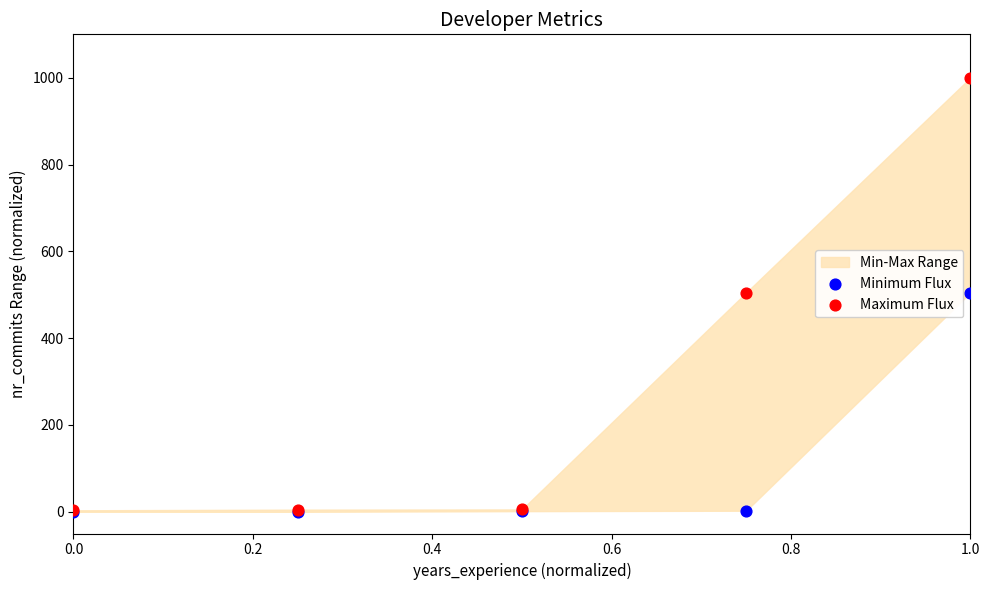

Which series has the largest Y range (max minus min)?

Maximum Flux